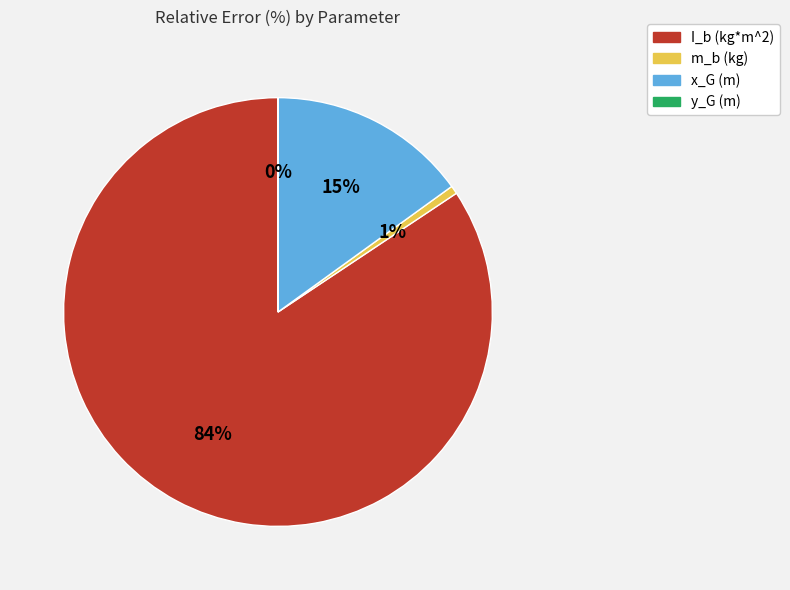

Do I_b (kg*m^2) and m_b (kg) together represent more than half of the pie?

Yes